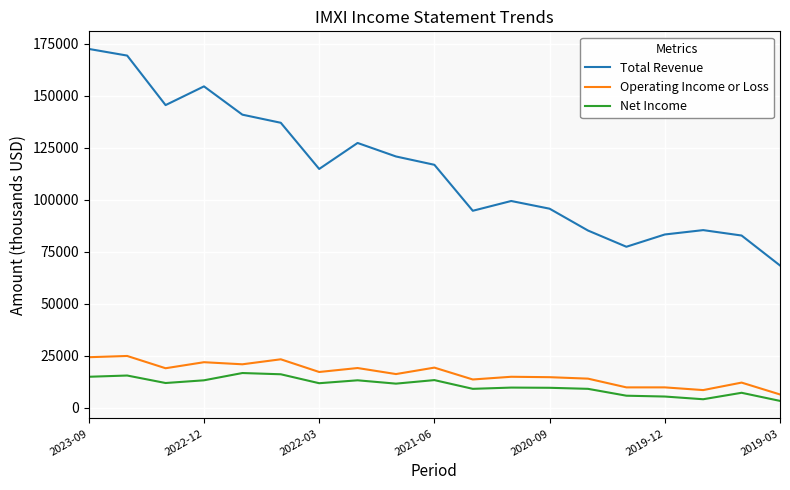

Which series has the widest spread of values?

Total Revenue